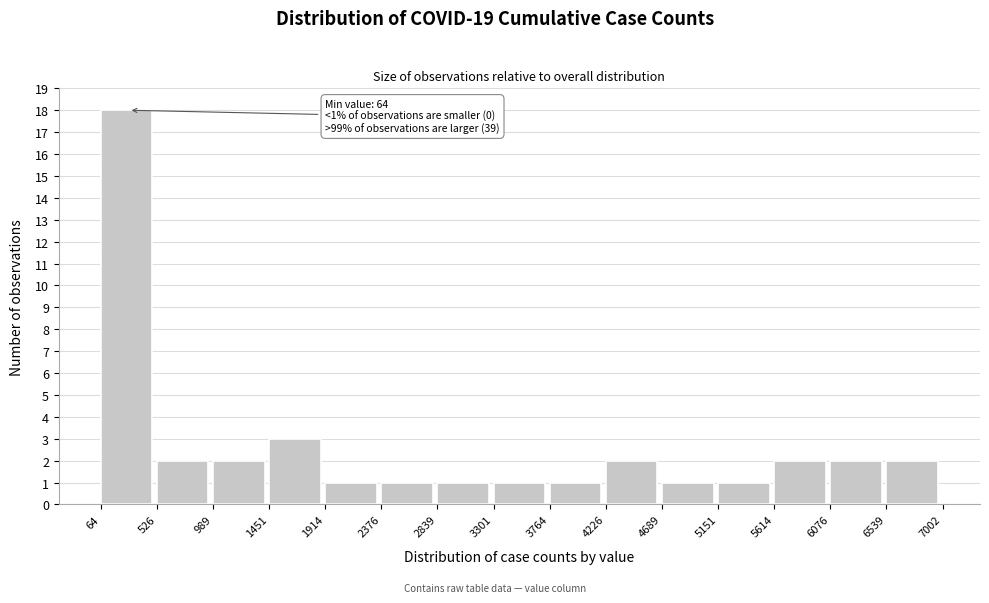

Over which range of the x-axis is the bar tallest?

64 to 526